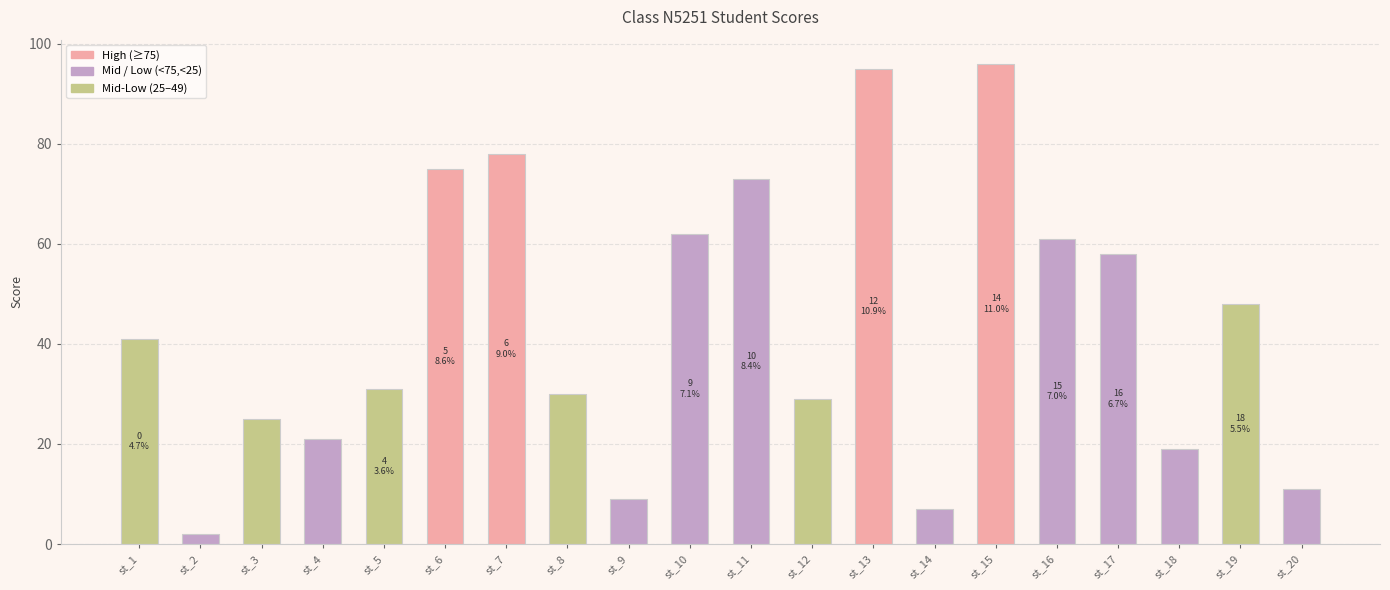

Reading left to right, extract all data points from this chart.

41	2	25	21	31	75	78	30	9	62	73	29	95	7	96	61	58	19	48	11